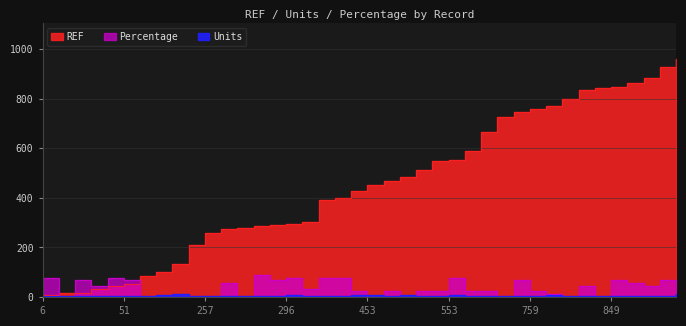

List the labels in order of Units value, smallest first.

16, 44, 589, 85, 208, 273, 289, 304, 864, 34, 257, 391, 512, 726, 747, 799, 836, 849, 882, 6, 18, 51, 280, 285, 401, 469, 547, 665, 759, 843, 928, 102, 296, 427, 484, 553, 771, 453, 960, 132